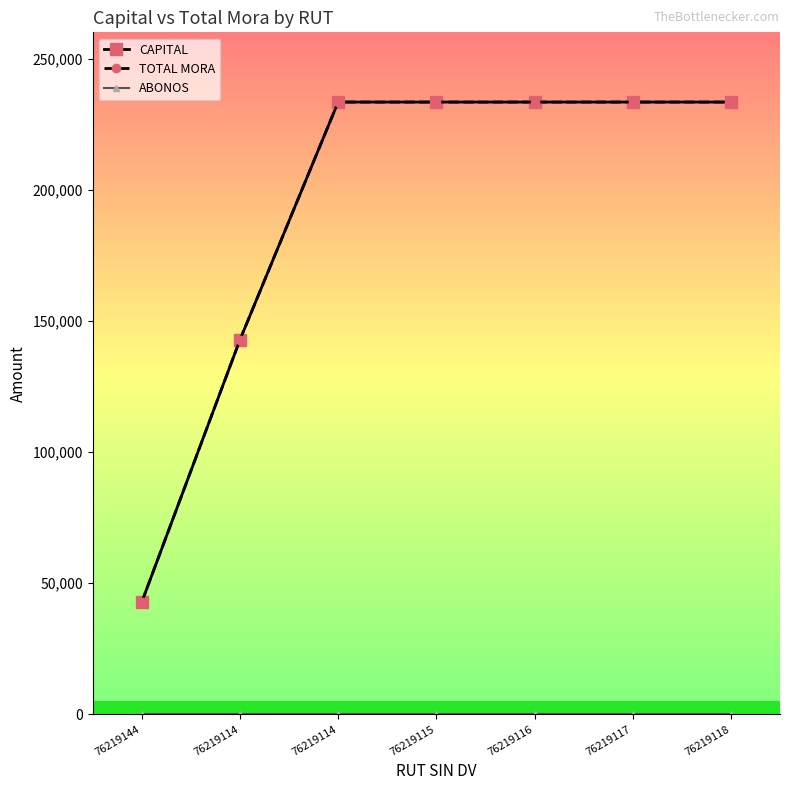

What is the label of the 7th point from the left?

76219118